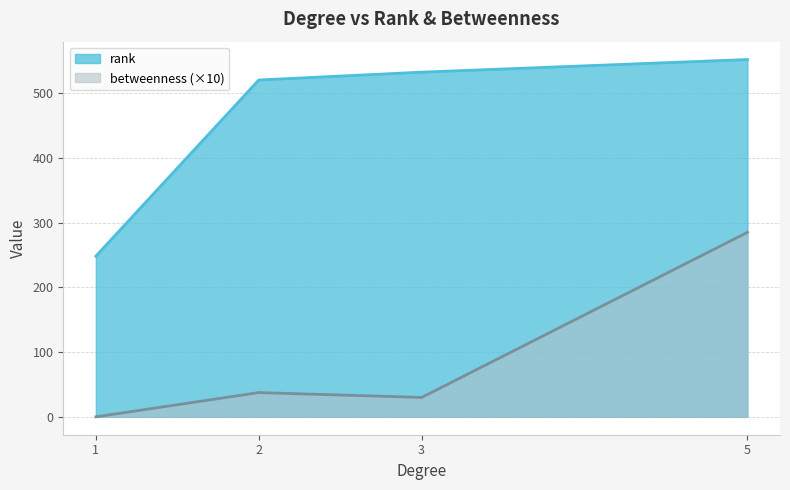

Which category has the lowest value across all series?

1